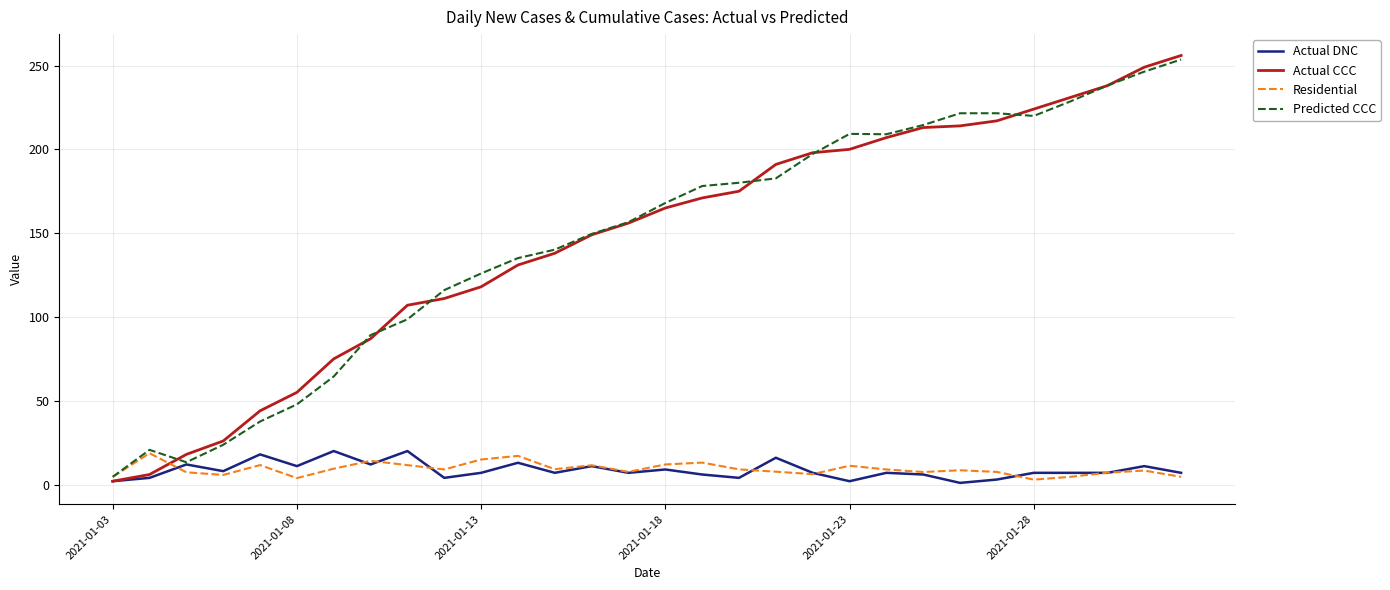

Which series has the widest spread of values?

Actual CCC